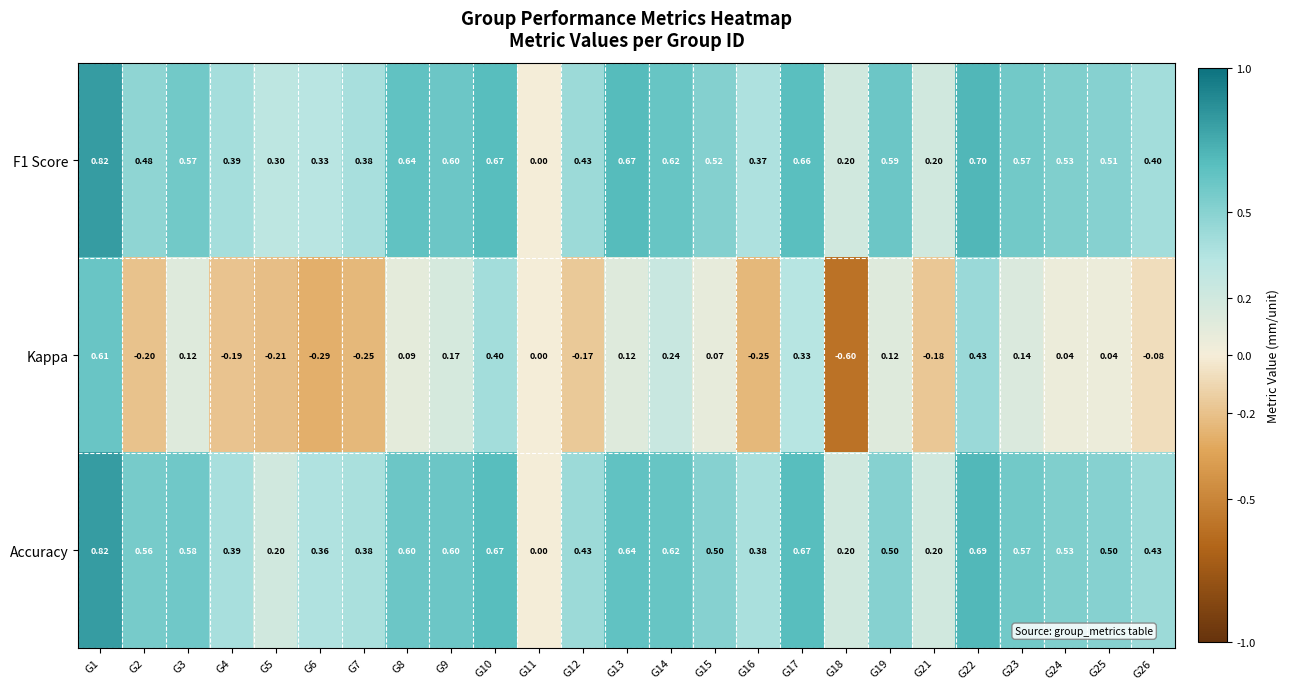

Is the value of F1 Score at G9 greater than the value of Accuracy at G17?

No